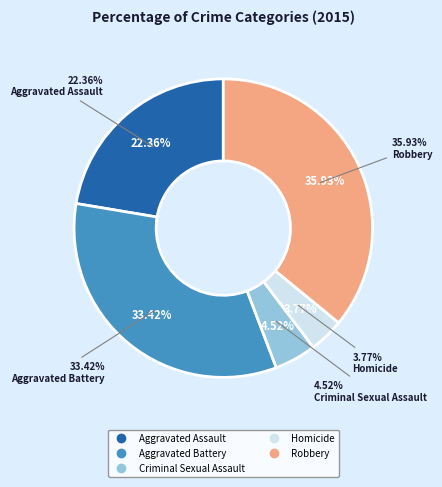

What is the ratio of the value at Robbery to the value at Aggravated Battery?

1.1